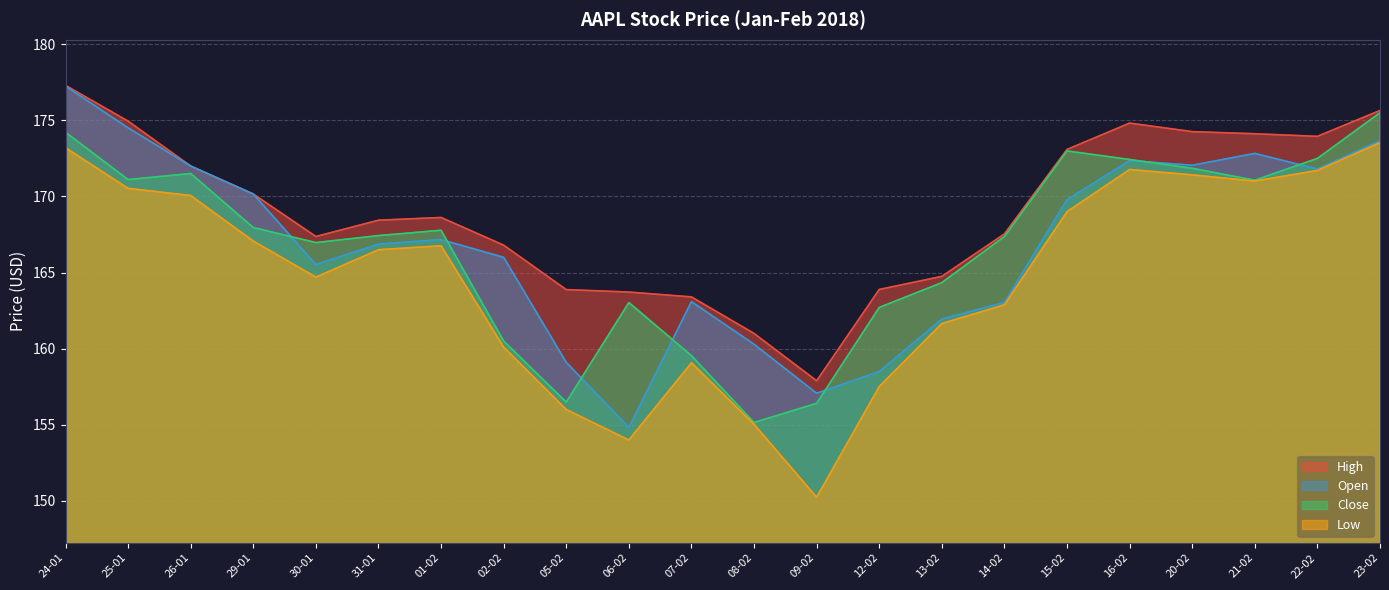

What is the sum of all Close values?

3668.9